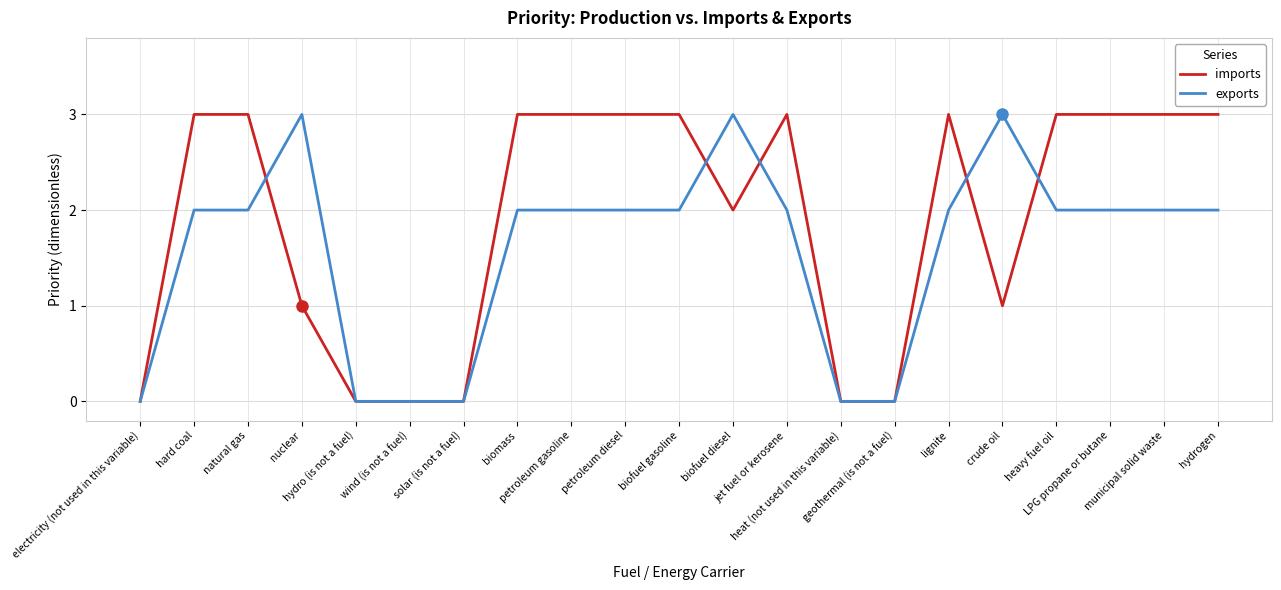

How many lines are shown in the chart?

2